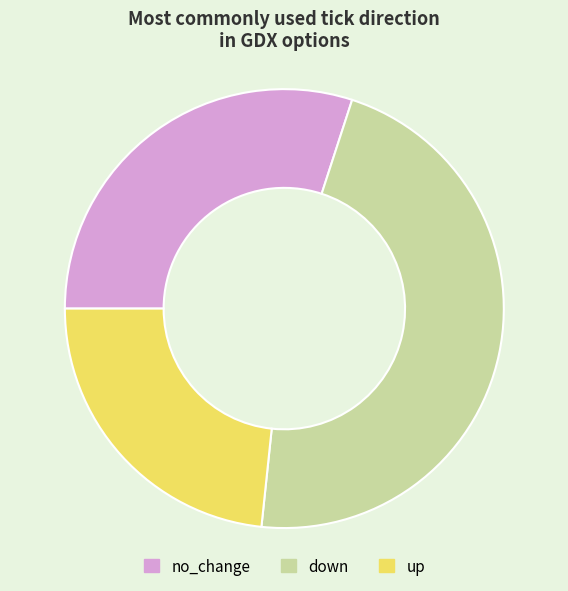

True or false: no_change accounts for 30% of the total.

True